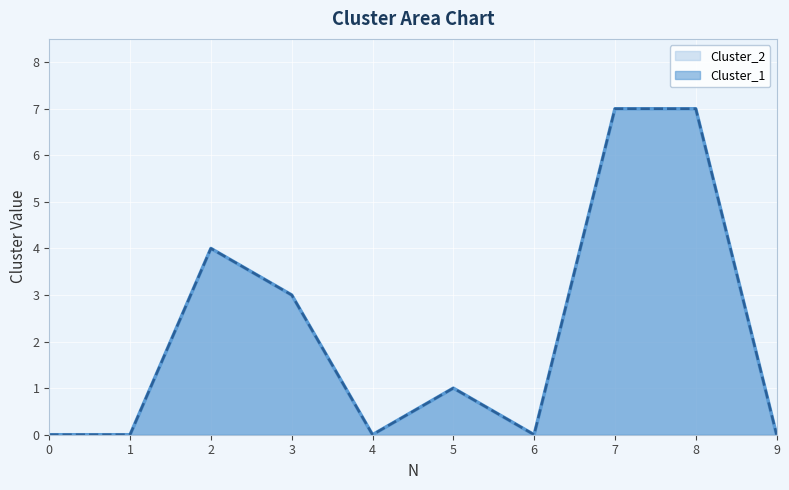

The value of Cluster_2 at 4 is 0. True or false?

True